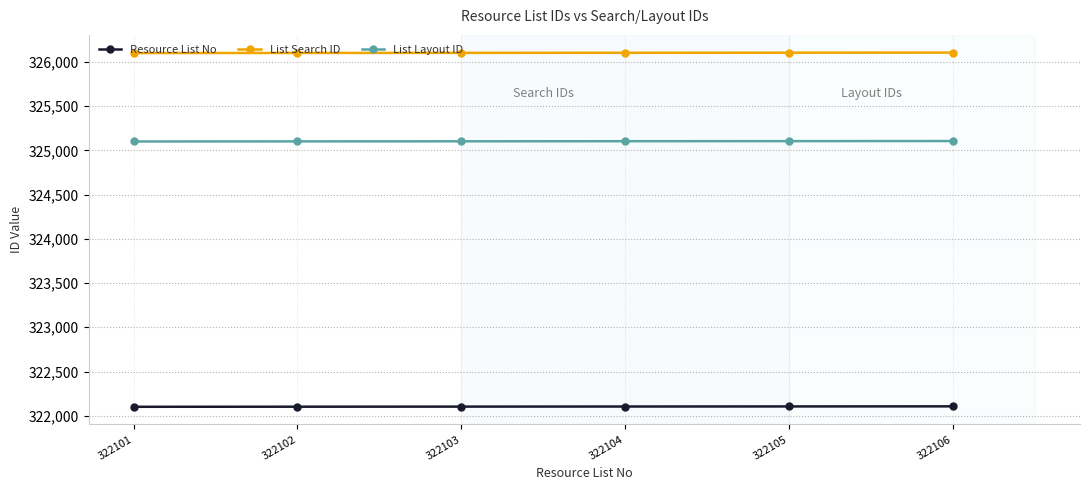

At how many categories does at least one series exceed 323644?

6